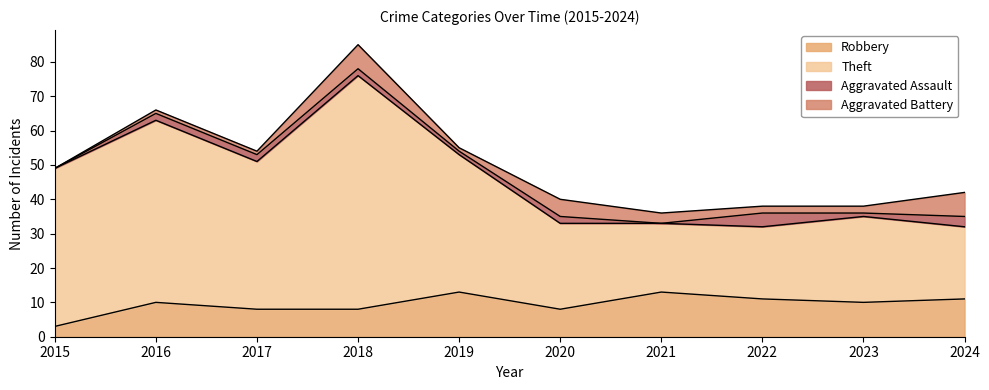

Between 2024 and 2017, which is larger?

2024